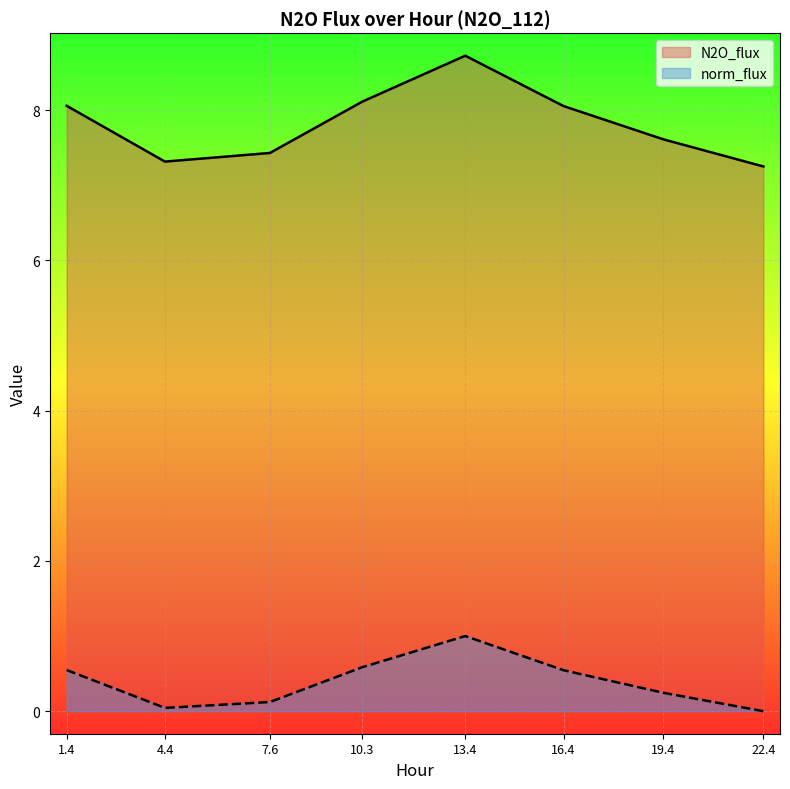

True or false: norm_flux and N2O_flux cross at least once.

False